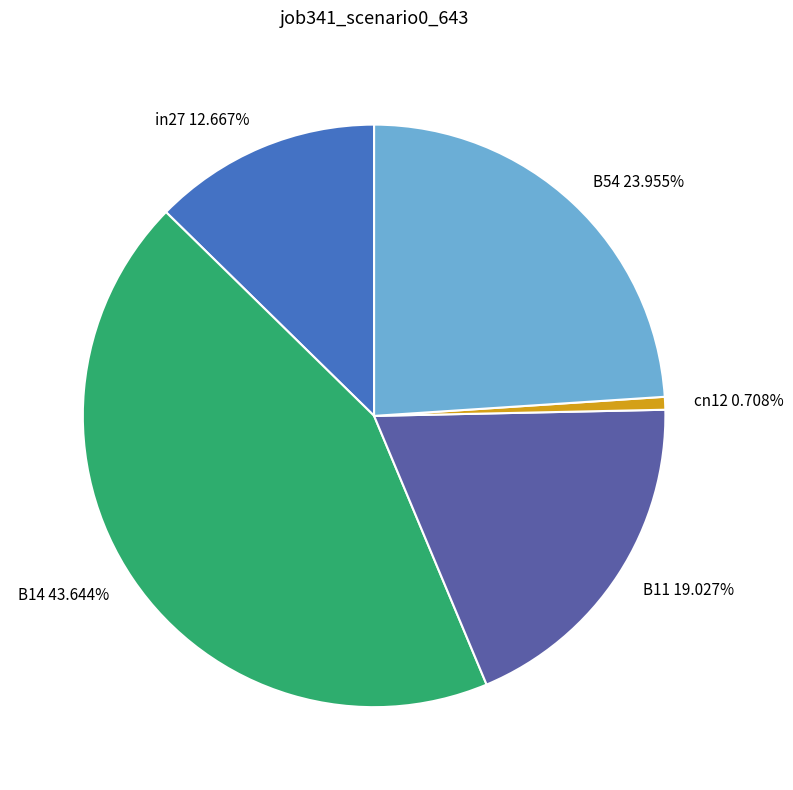

Is it true that B54 is 37% of the pie?

False